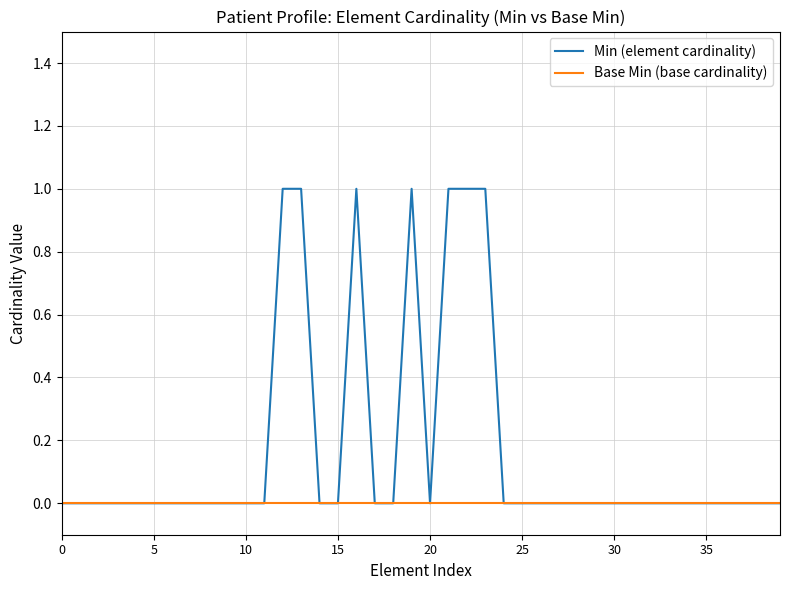

Which series has the widest spread of values?

Min (element cardinality)